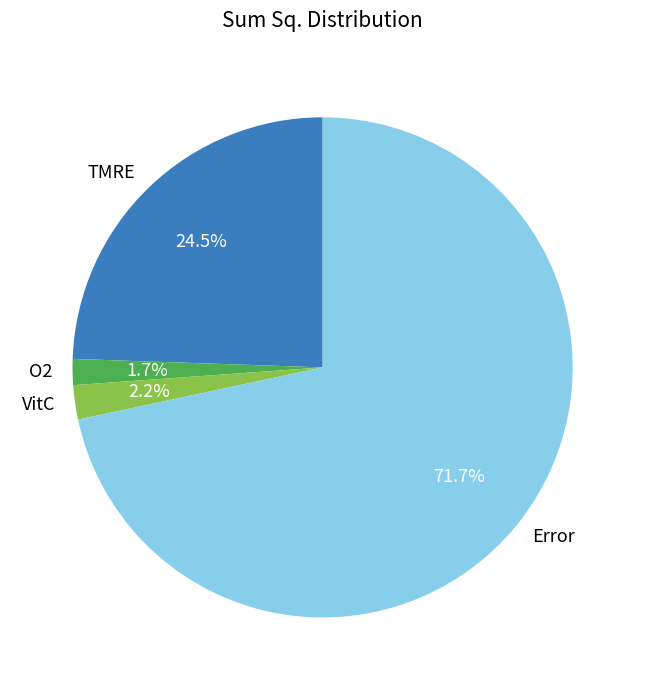

To the nearest percent, what is the combined percentage of VitC and Error?

74%